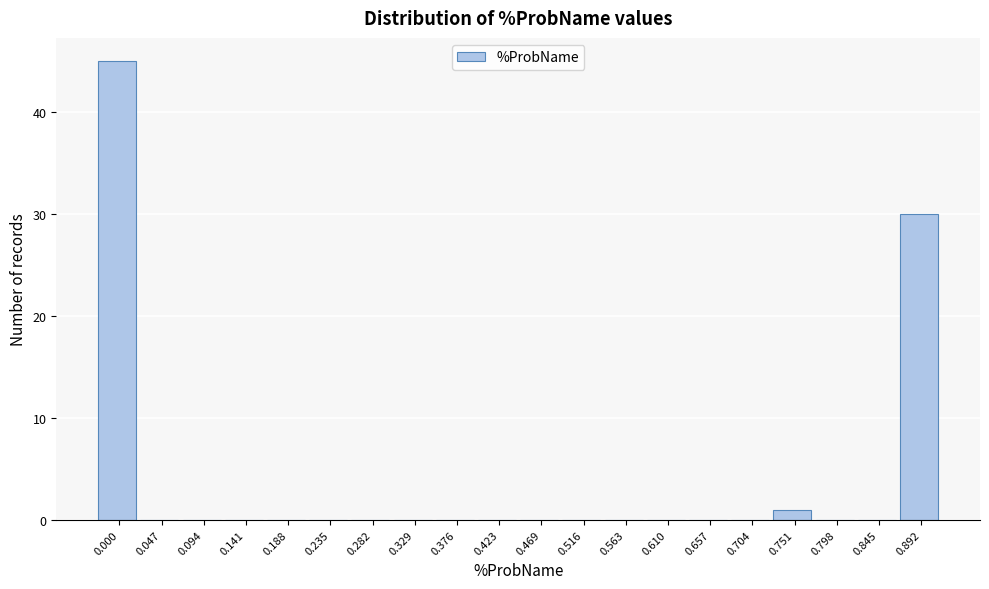

Reading right to left, what are all the values shown in this chart?

0.892=30	0.845=0	0.798=0	0.751=1	0.704=0	0.657=0	0.610=0	0.563=0	0.516=0	0.469=0	0.423=0	0.376=0	0.329=0	0.282=0	0.235=0	0.188=0	0.141=0	0.094=0	0.047=0	0.000=45